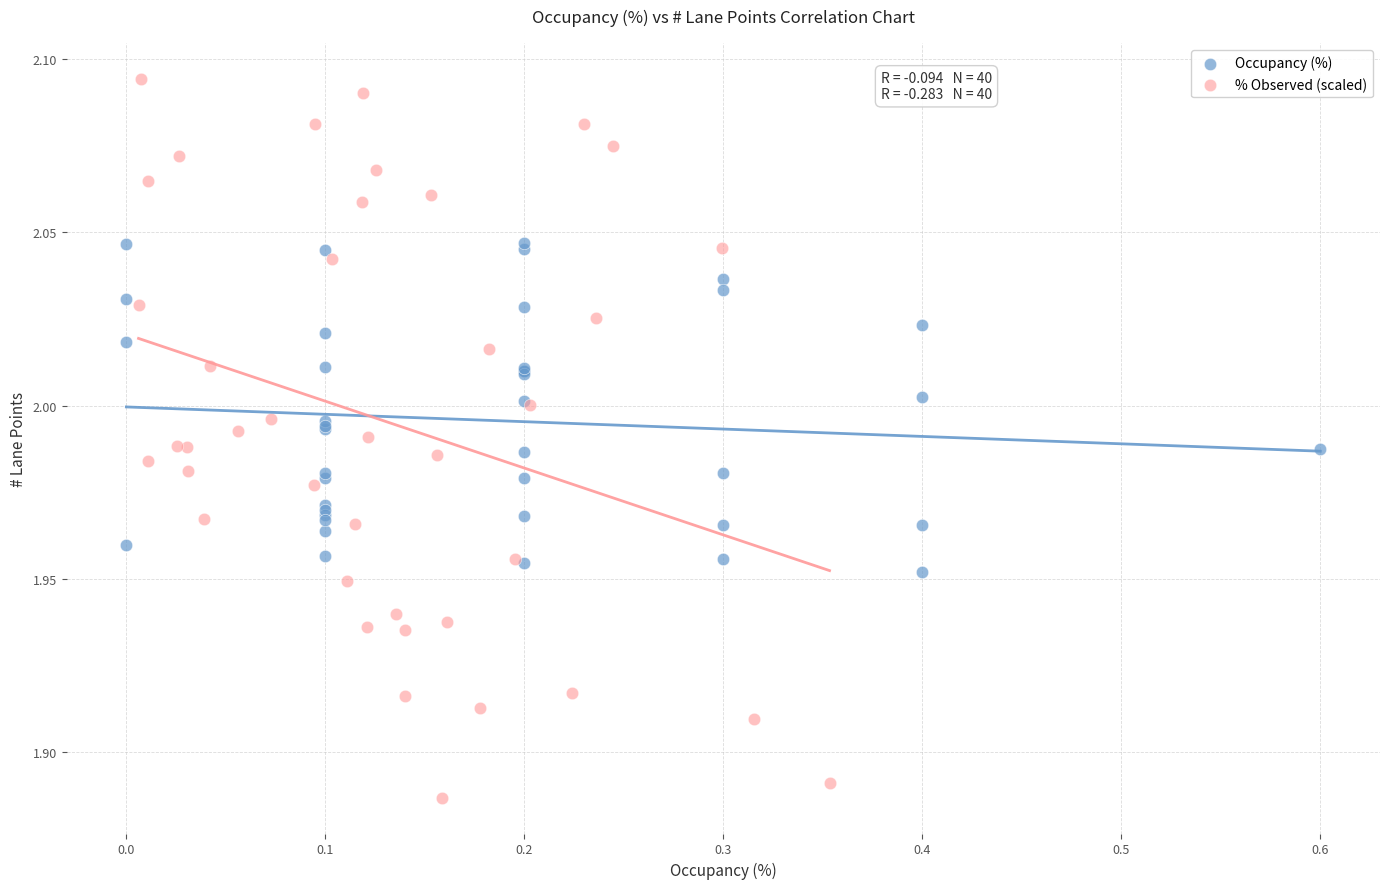

Which series has the largest Y range (max minus min)?

% Observed (scaled)